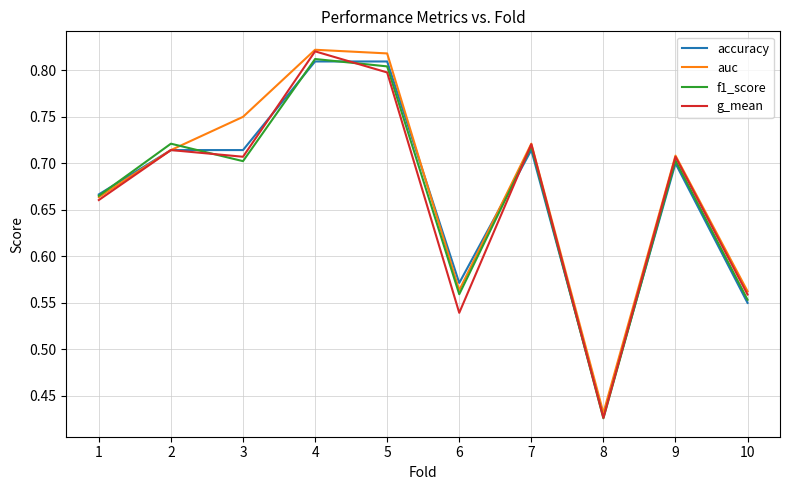

What is the sum of the g_mean values at 3 and 2?

1.4